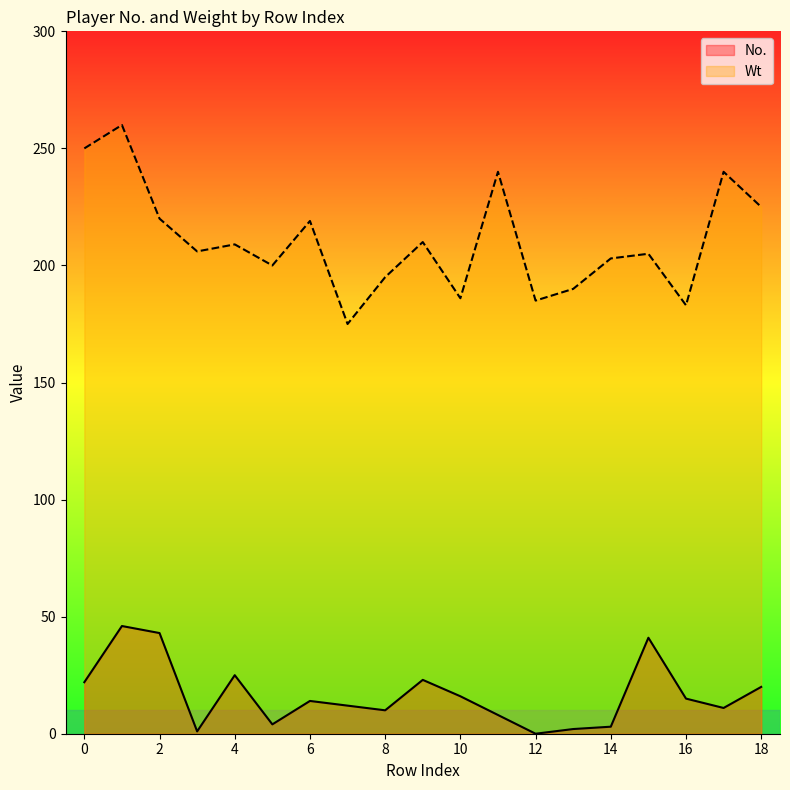

True or false: Wt and No. cross at least once.

False